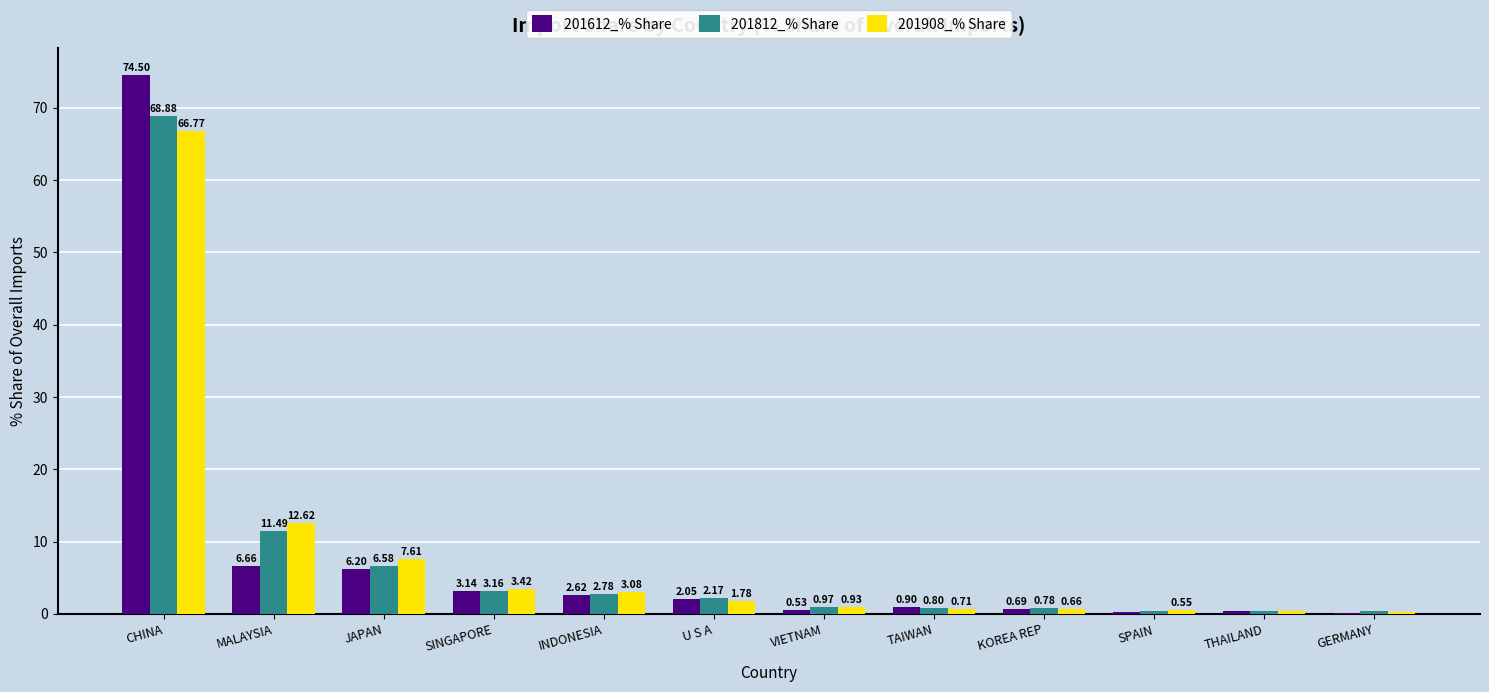

Where is 201812_% Share nearest to the value 34?

MALAYSIA